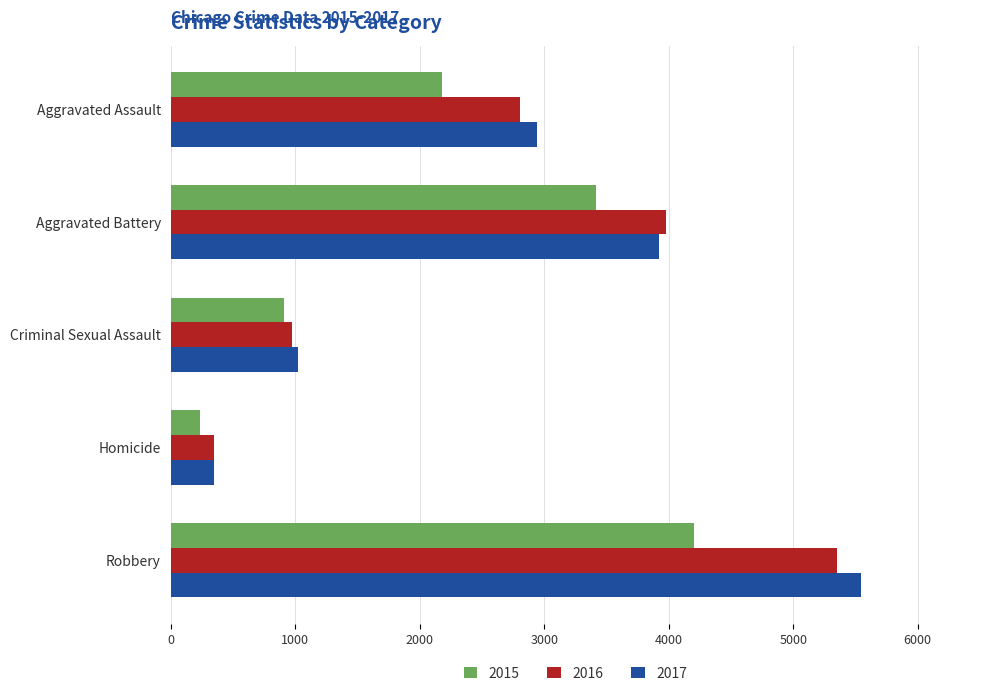

What is the sum of all 2016 values?

13455